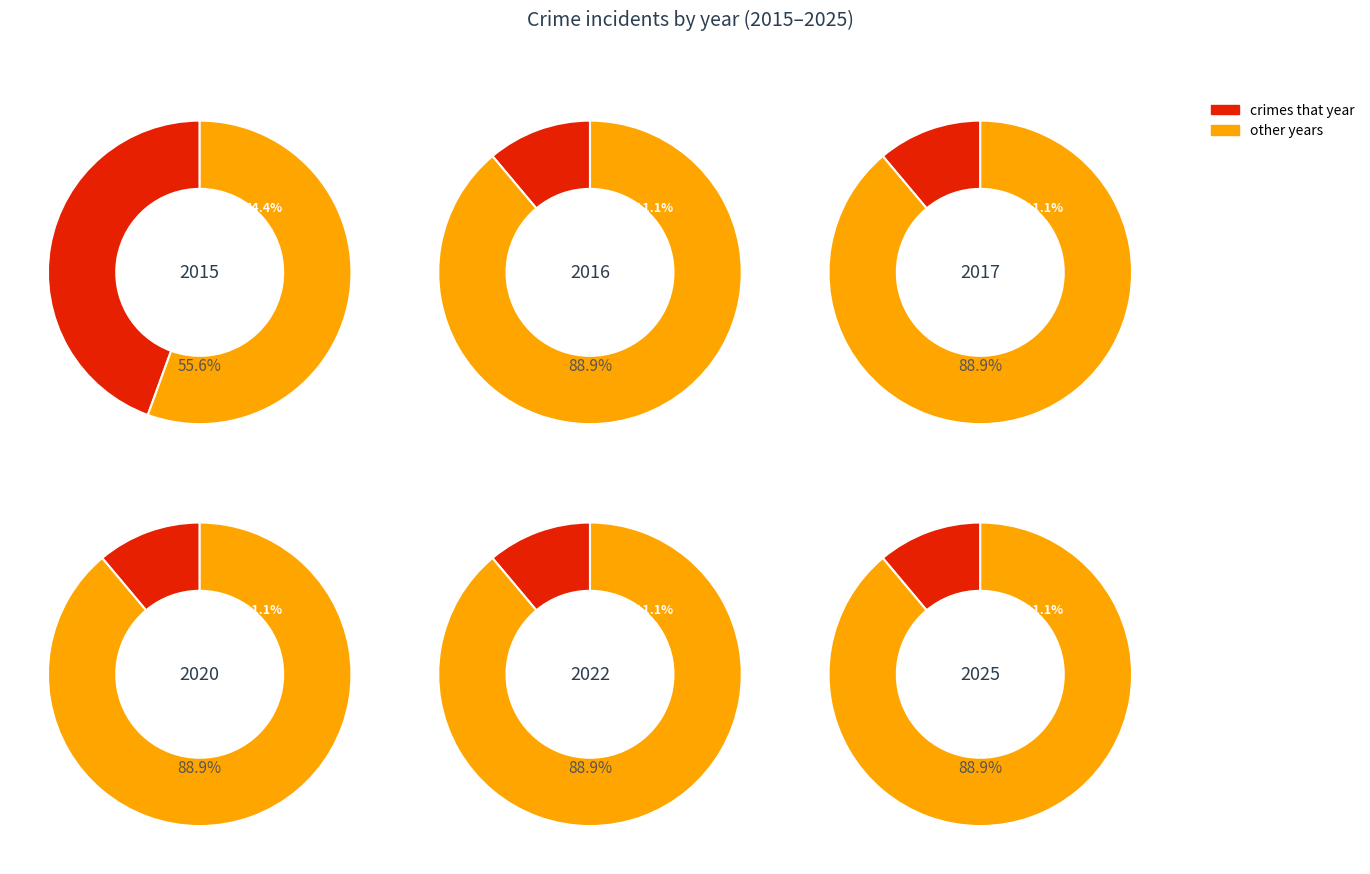

Rank the categories by value from lowest to highest.

2016, 2017, 2020, 2022, 2025, 2015